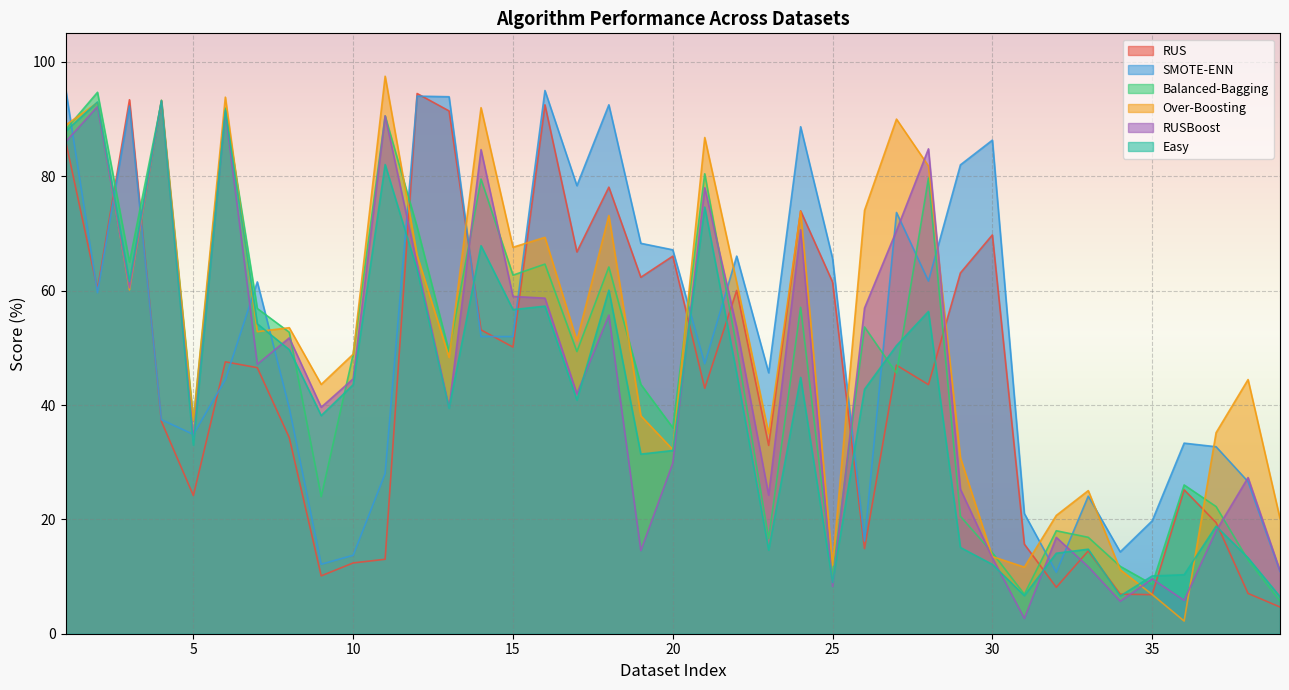

How many data points in RUS are less than 46?

19